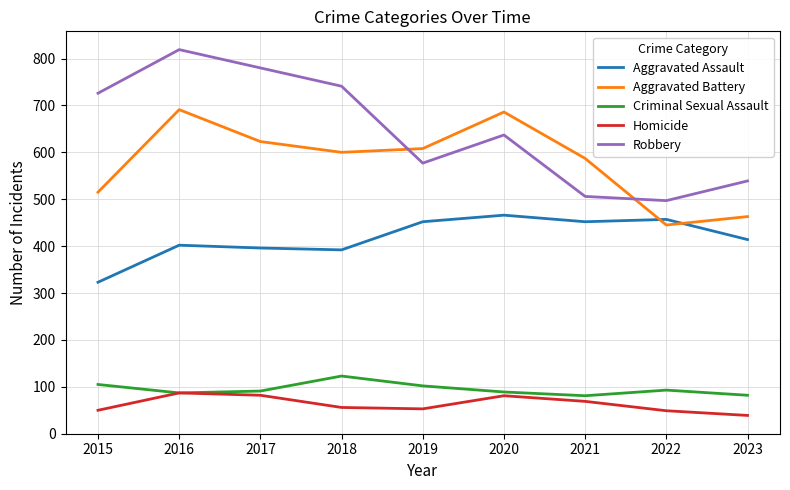

At how many categories does at least one series exceed 736?

3